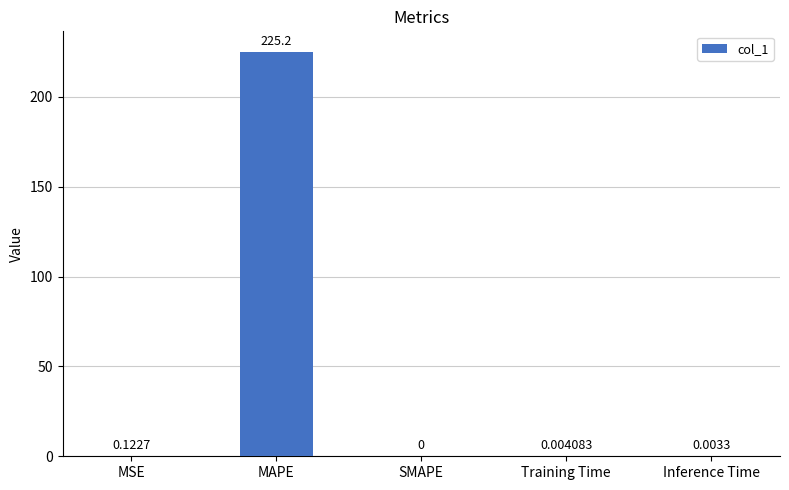

Which has a higher value, Inference Time or Training Time?

Training Time